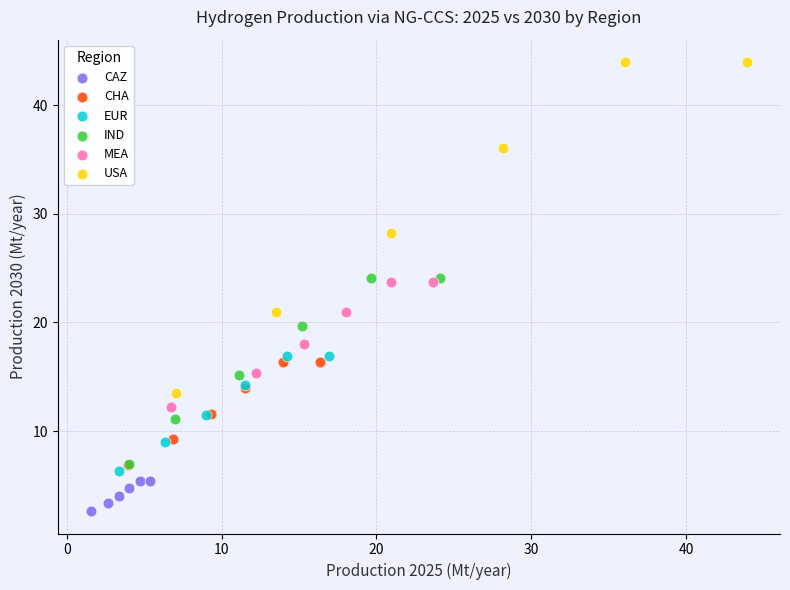

Which series contains the highest Y value?

USA